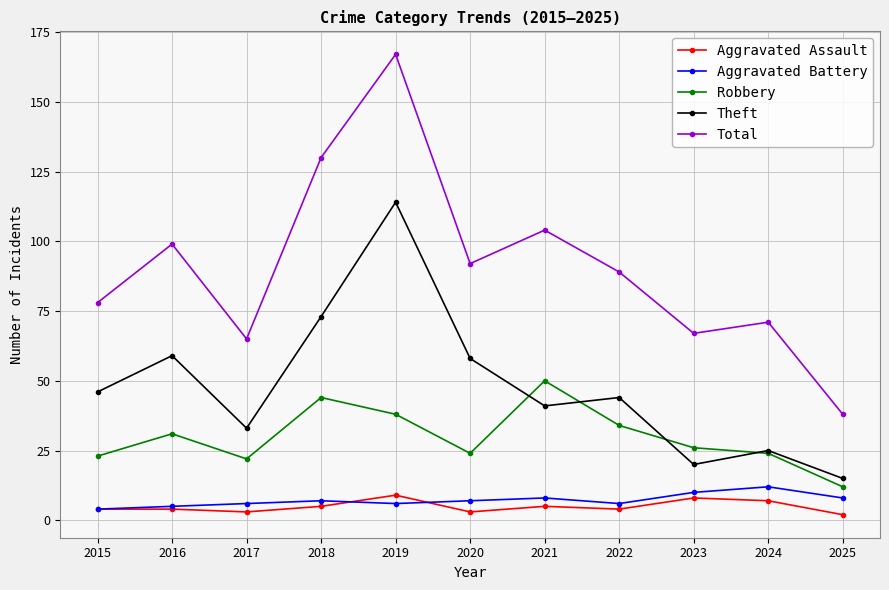

At how many categories does at least one series exceed 46?

10